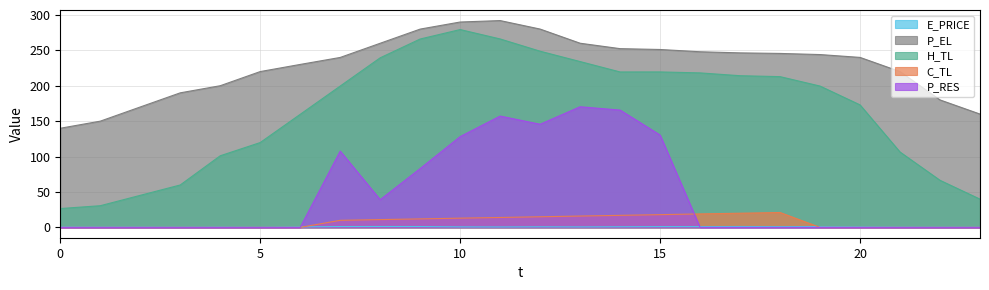

What is the spread (max minus min) of values at 2?

170.0